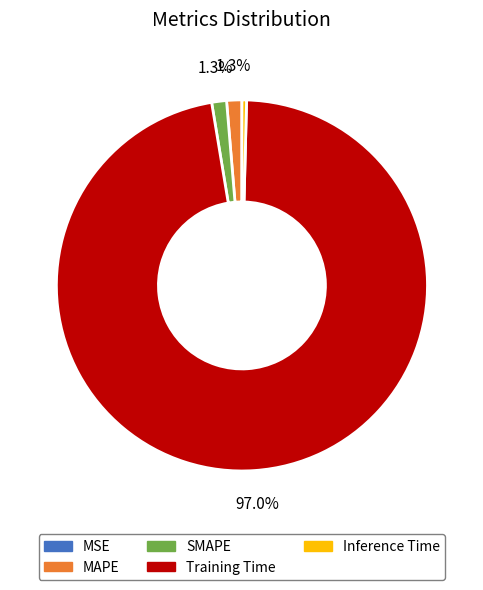

Do Training Time and MAPE together represent more than half of the pie?

Yes